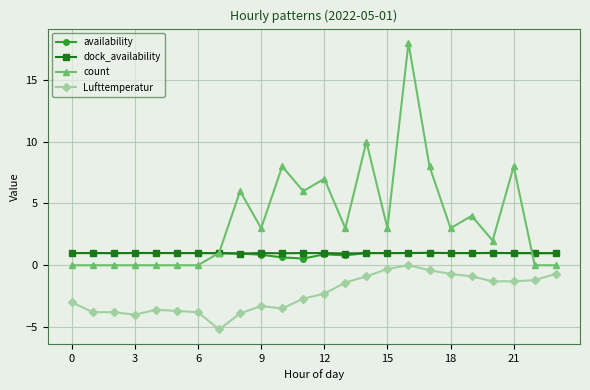

Which series has the largest range (max minus min)?

count